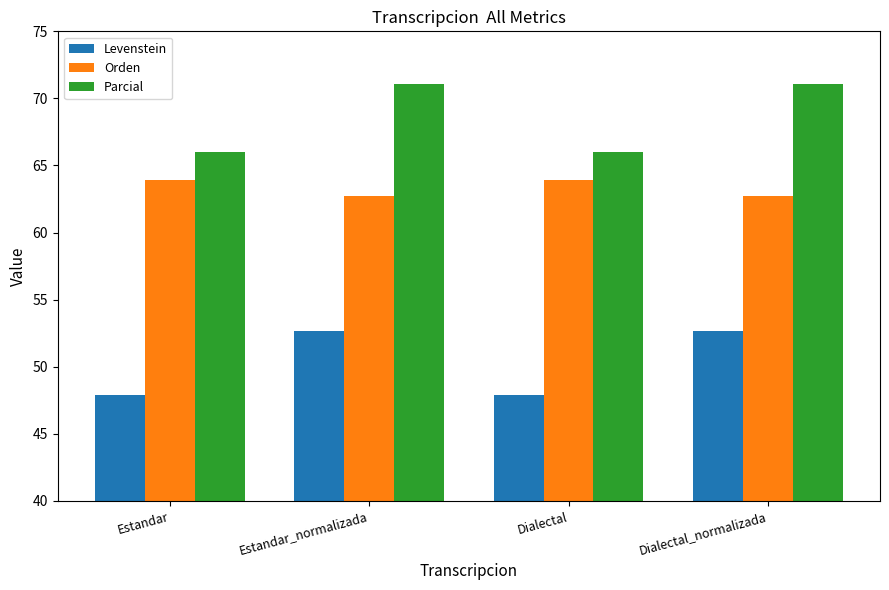

List the series in order of their peak value, lowest first.

Levenstein, Orden, Parcial